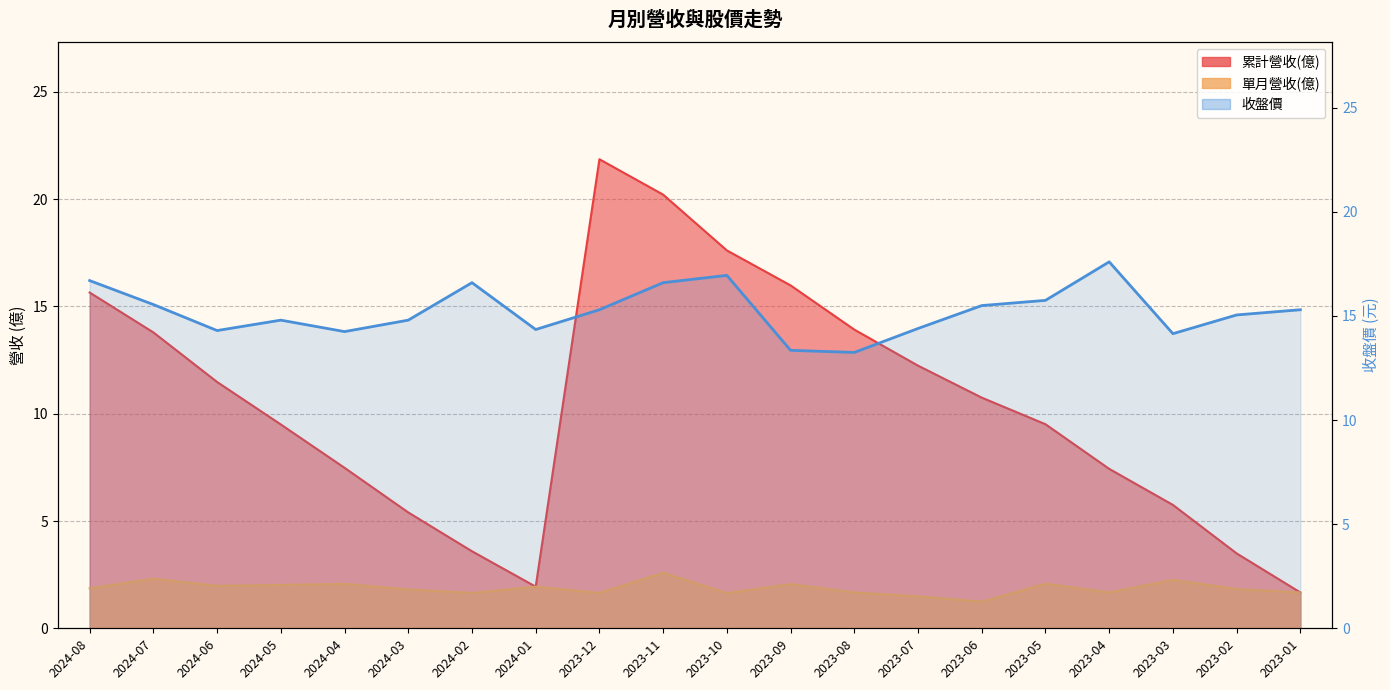

What is the average value?

15.2